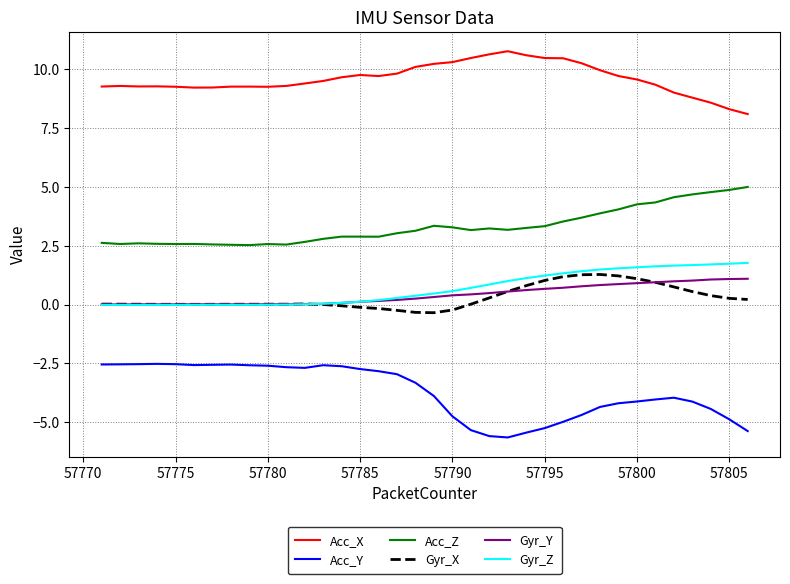

Which series has the largest total across all categories?

Acc_X